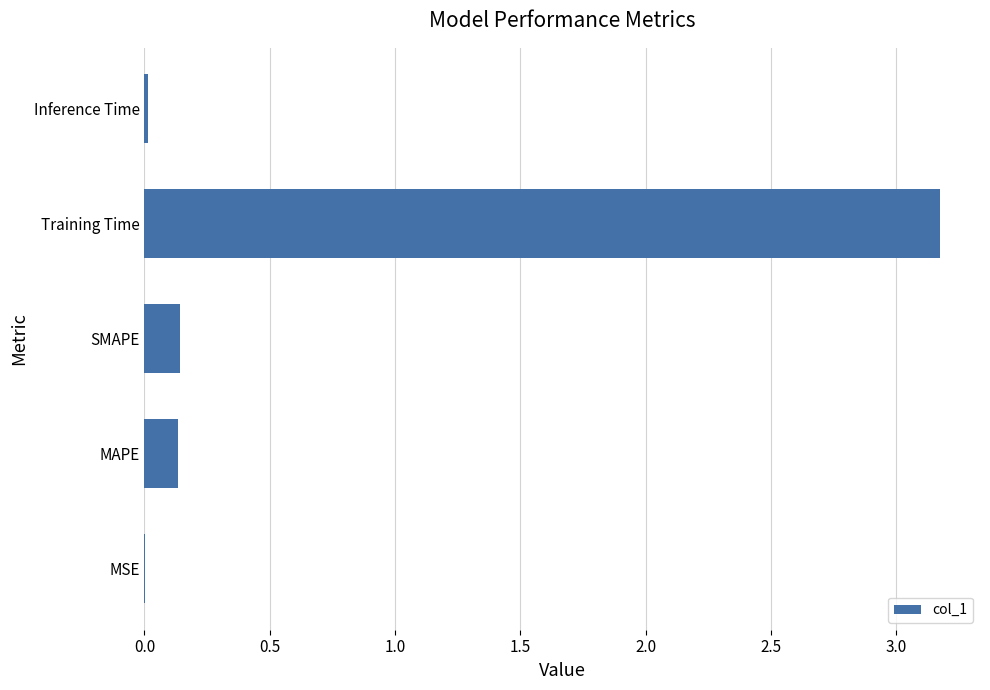

What is the greatest value displayed?

3.2